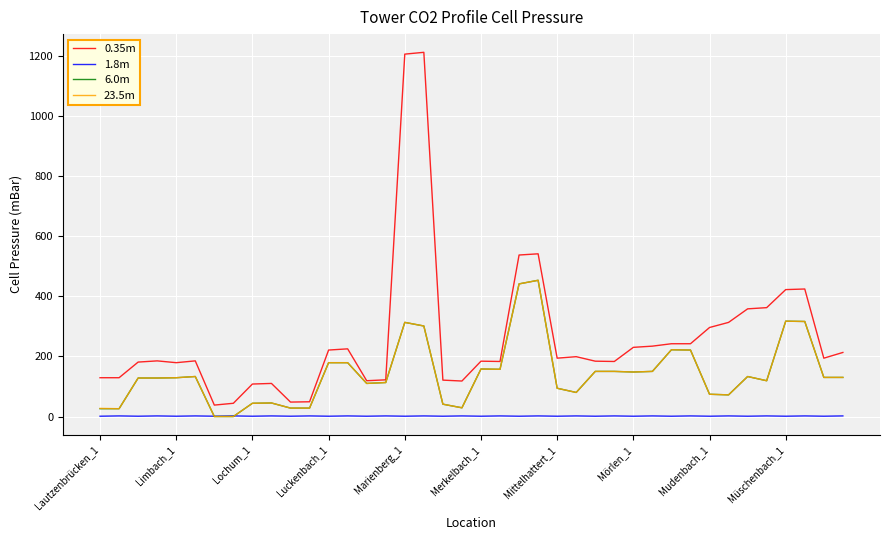

Which series has the widest spread of values?

0.35m